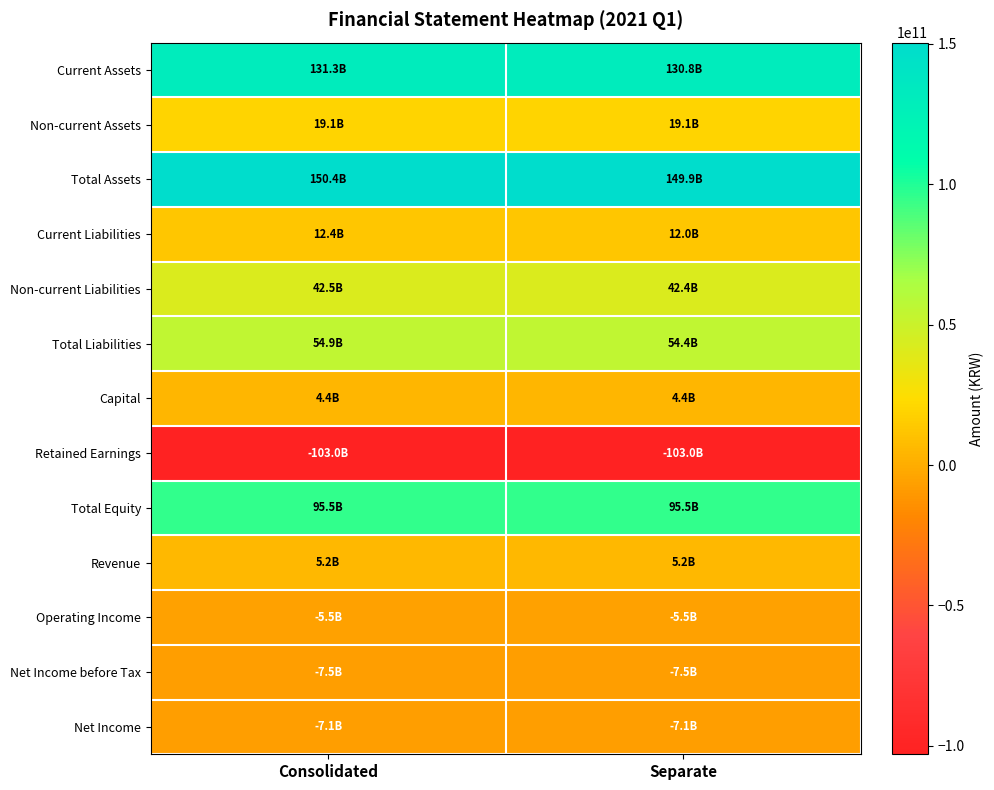

Reading left to right, transcribe all the data shown in this chart.

Current Assets: Consolidated=131334694929	Separate=130820254815
Non-current Assets: Consolidated=19064995168	Separate=19060667035
Total Assets: Consolidated=150399690097	Separate=149880921850
Current Liabilities: Consolidated=12409556877	Separate=12006152899
Non-current Liabilities: Consolidated=42489041733	Separate=42400304688
Total Liabilities: Consolidated=54898598610	Separate=54406457587
Capital: Consolidated=4350582000	Separate=4350582000
Retained Earnings: Consolidated=-102972767375	Separate=-102981195776
Total Equity: Consolidated=95501091487	Separate=95474464263
Revenue: Consolidated=5247726755	Separate=5247726755
Operating Income: Consolidated=-5512435024	Separate=-5525281671
Net Income before Tax: Consolidated=-7532591326	Separate=-7542889022
Net Income: Consolidated=-7119184781	Separate=-7119026010